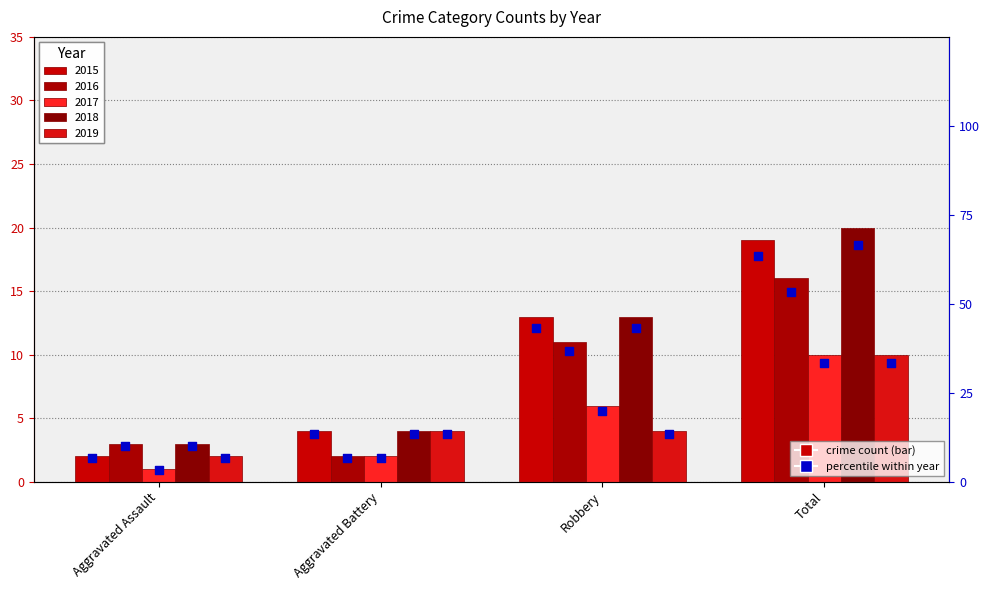

Which series contains the lowest Y value?

2017